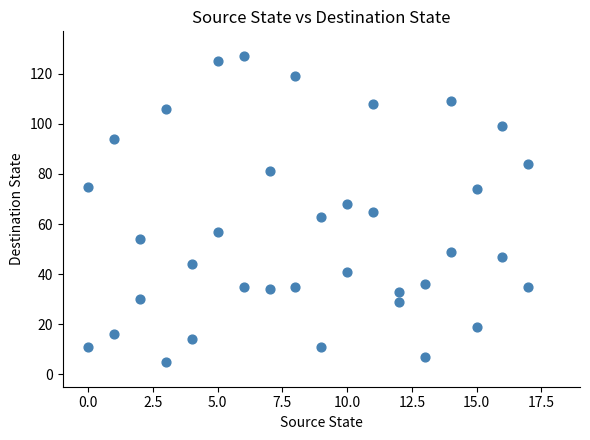

What is the range of X values (max minus min)?

17